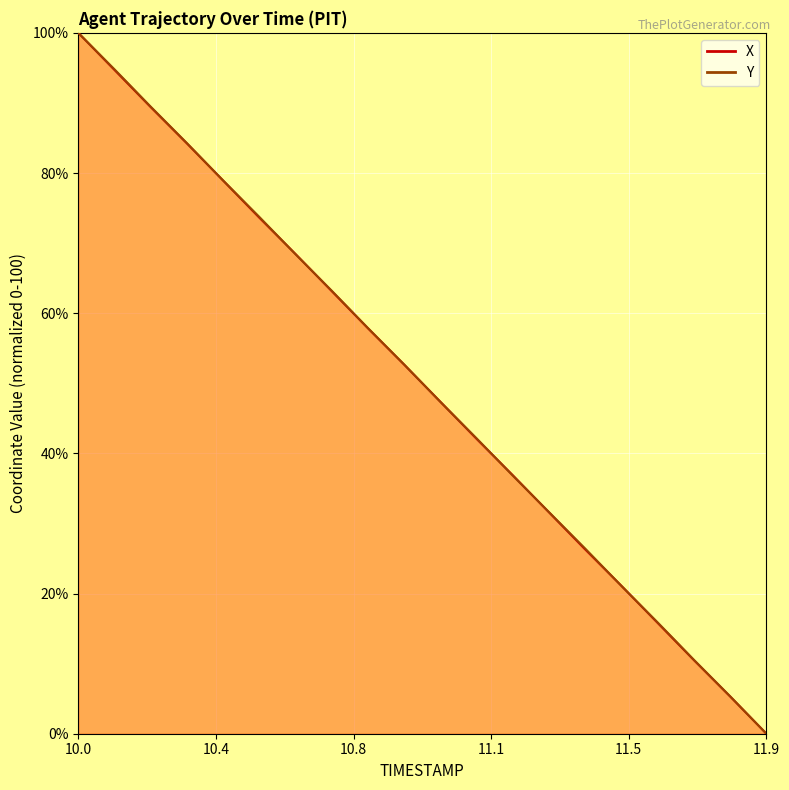

Where is X nearest to the value 50?

10.9